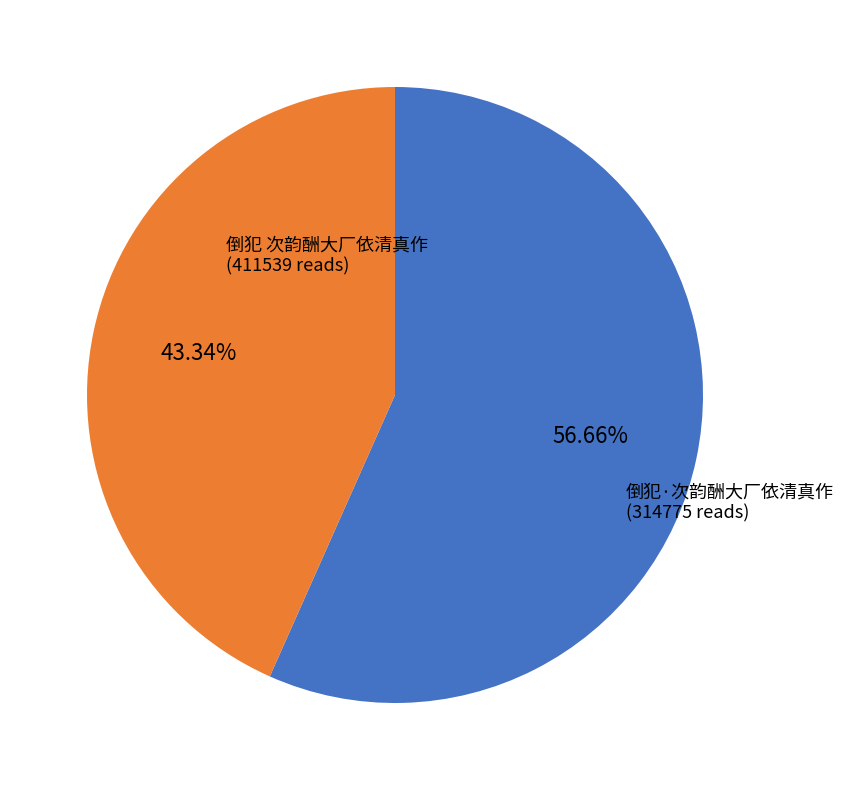

Which slice is the smallest?

倒犯·次韵酬大厂依清真作